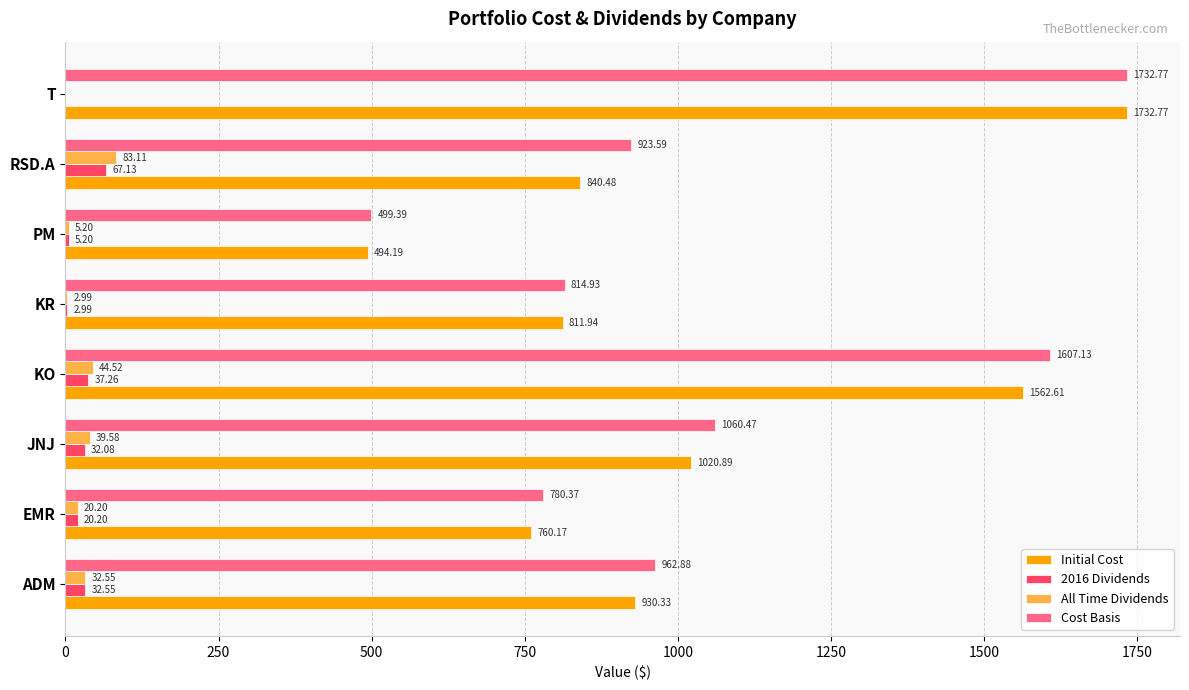

Which label corresponds to the largest value in the chart?

T